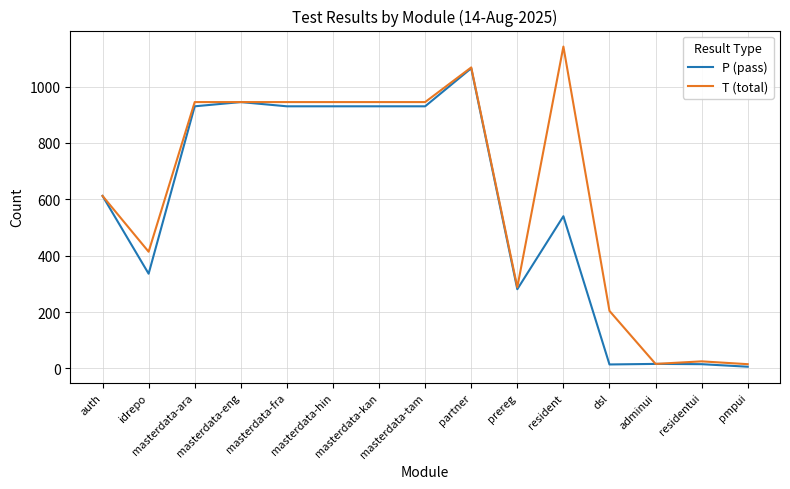

True or false: T (total) has more than 1 interior local peaks.

True